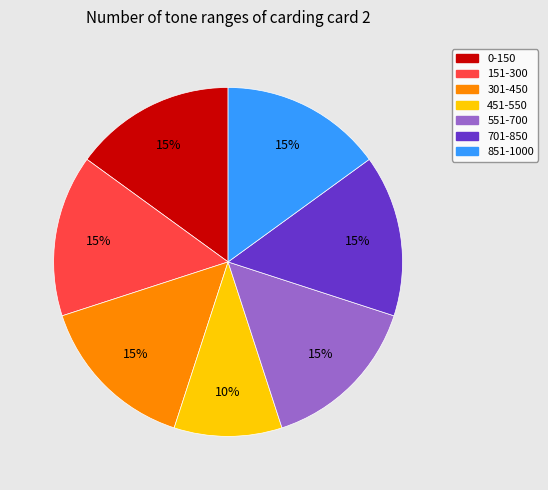

Approximately how many times larger is the value at 551-700 compared to 451-550?

1.5